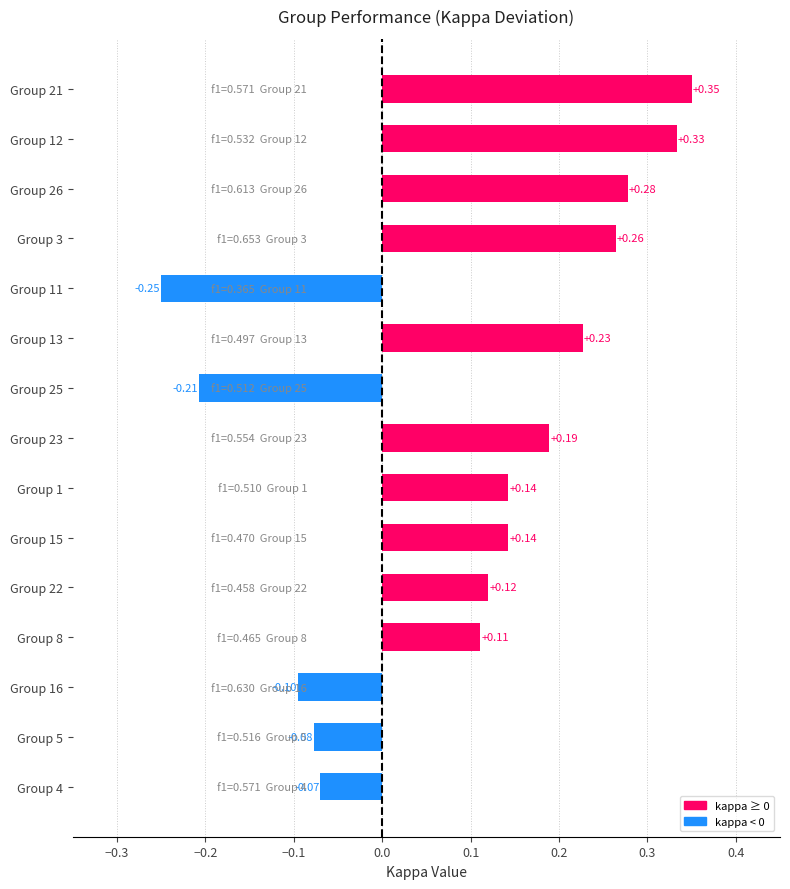

Which has a higher value, Group 12 or Group 23?

Group 12